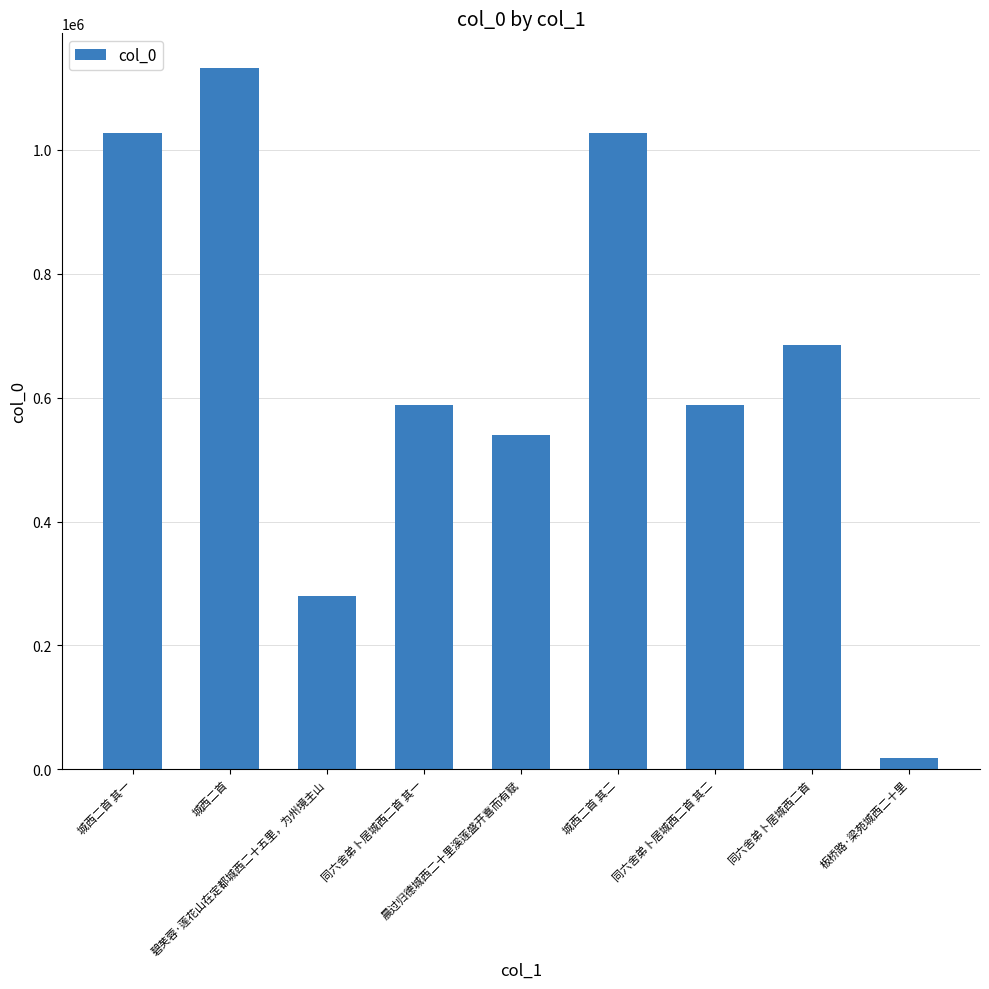

Is it true that the value at 板桥路·梁苑城西二十里 is 18398?

True